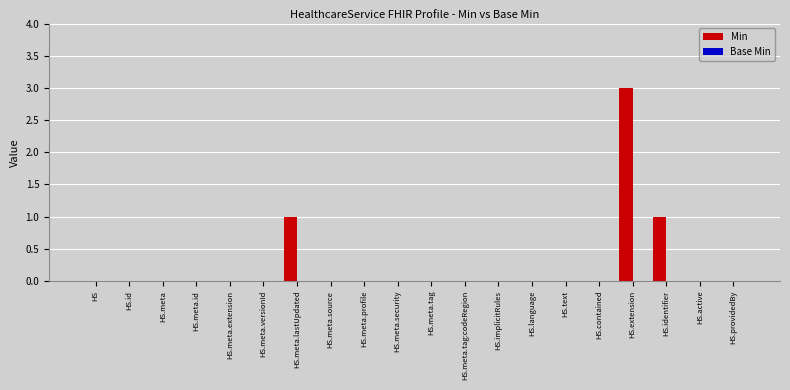

What is the maximum value shown in the chart?

3